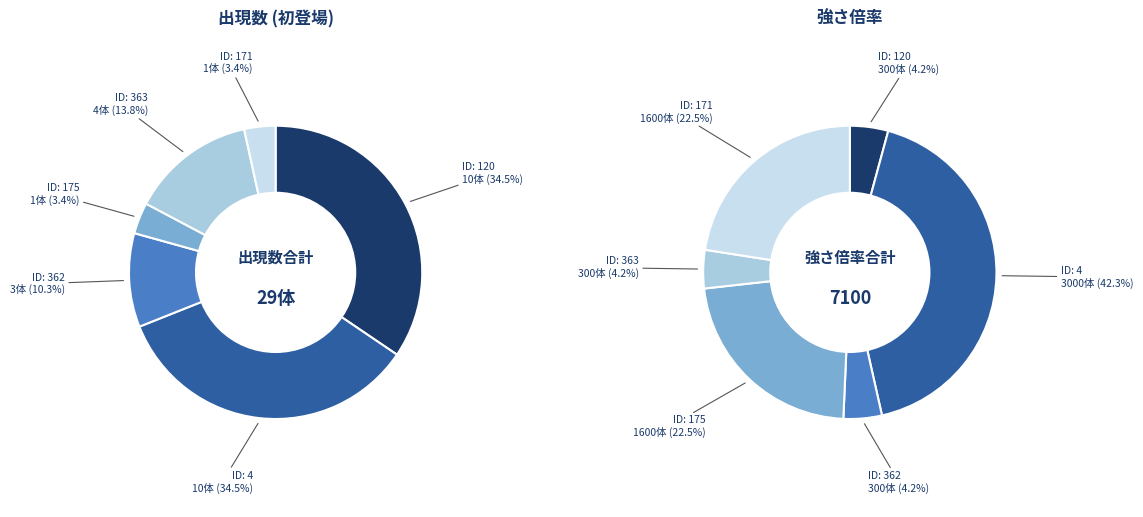

Is 171 the majority of the pie?

No